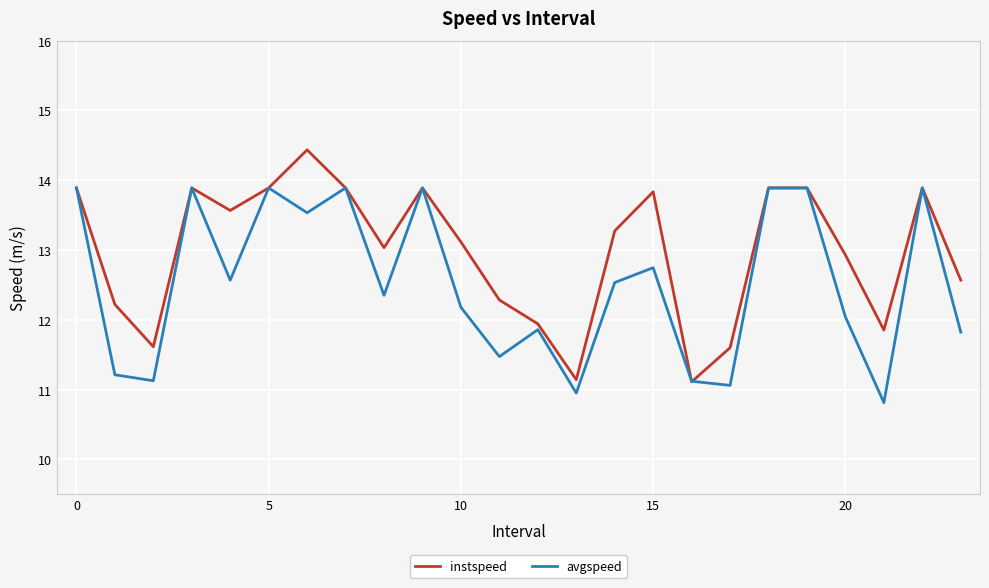

List the series in order of their overall mean, lowest first.

avgspeed, instspeed